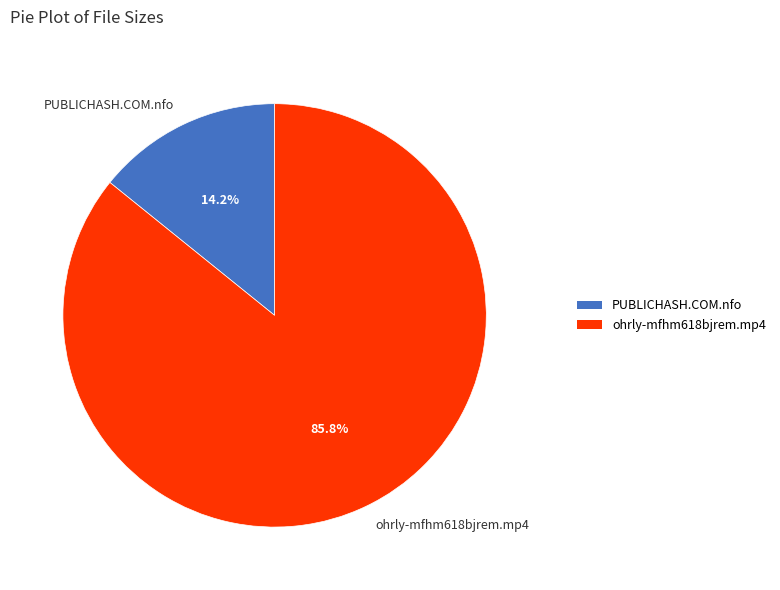

To the nearest percent, what portion does PUBLICHASH.COM.nfo represent?

14%